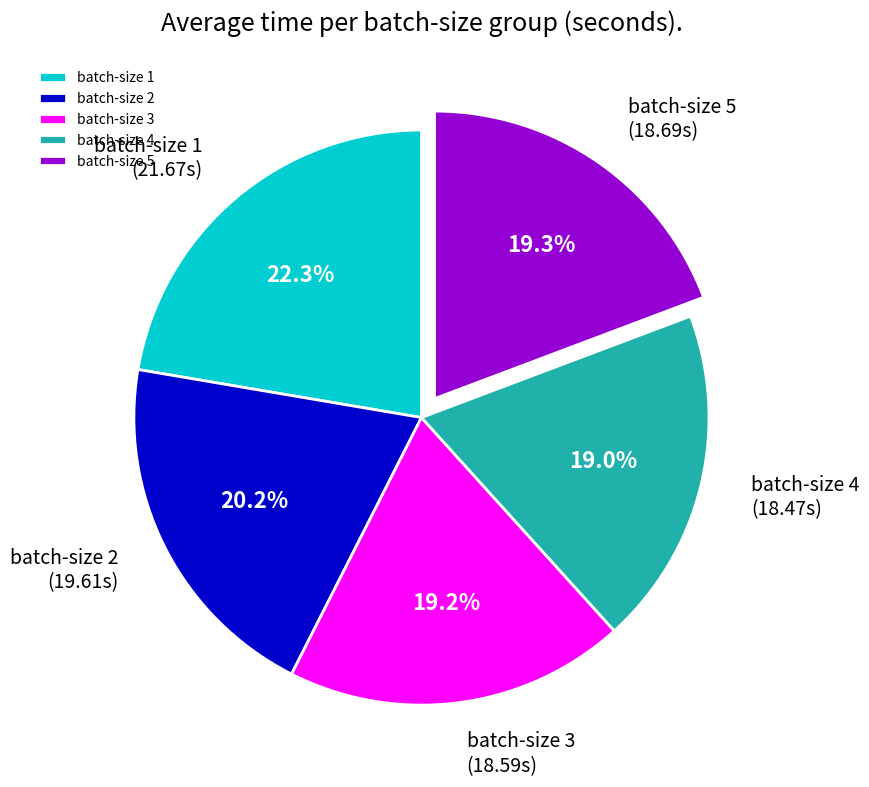

What is the ratio of the value at batch-size 5 to the value at batch-size 4?

1.0